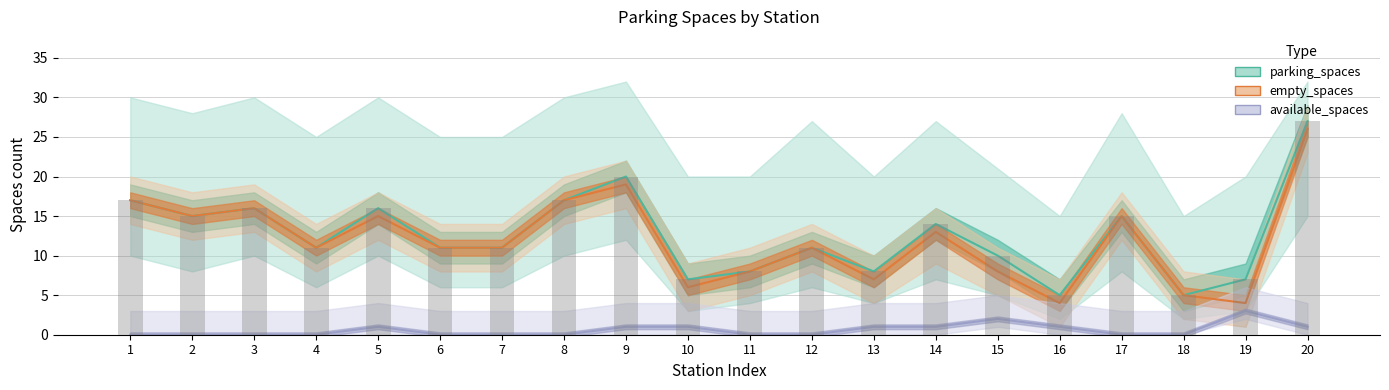

Rank the series by their maximum value, from highest to lowest.

parking_spaces, empty_spaces, available_spaces